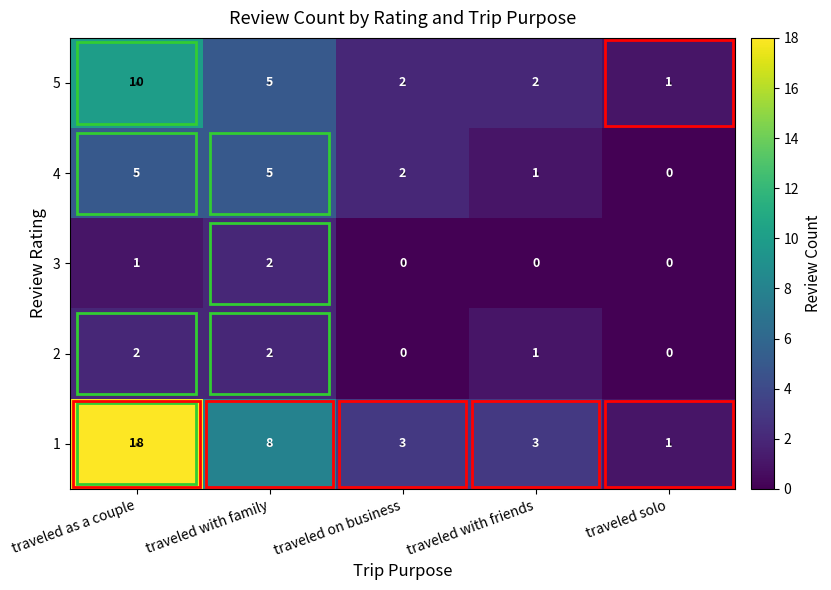

Is it true that 5 equals 5 at traveled with family?

True